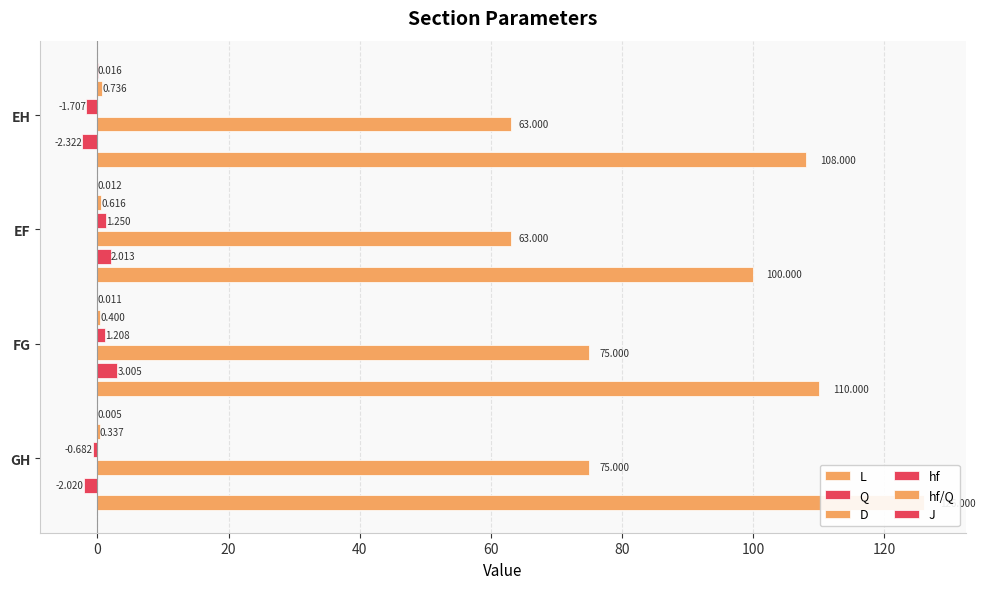

Are the bars grouped side by side (vs. stacked)?

Yes